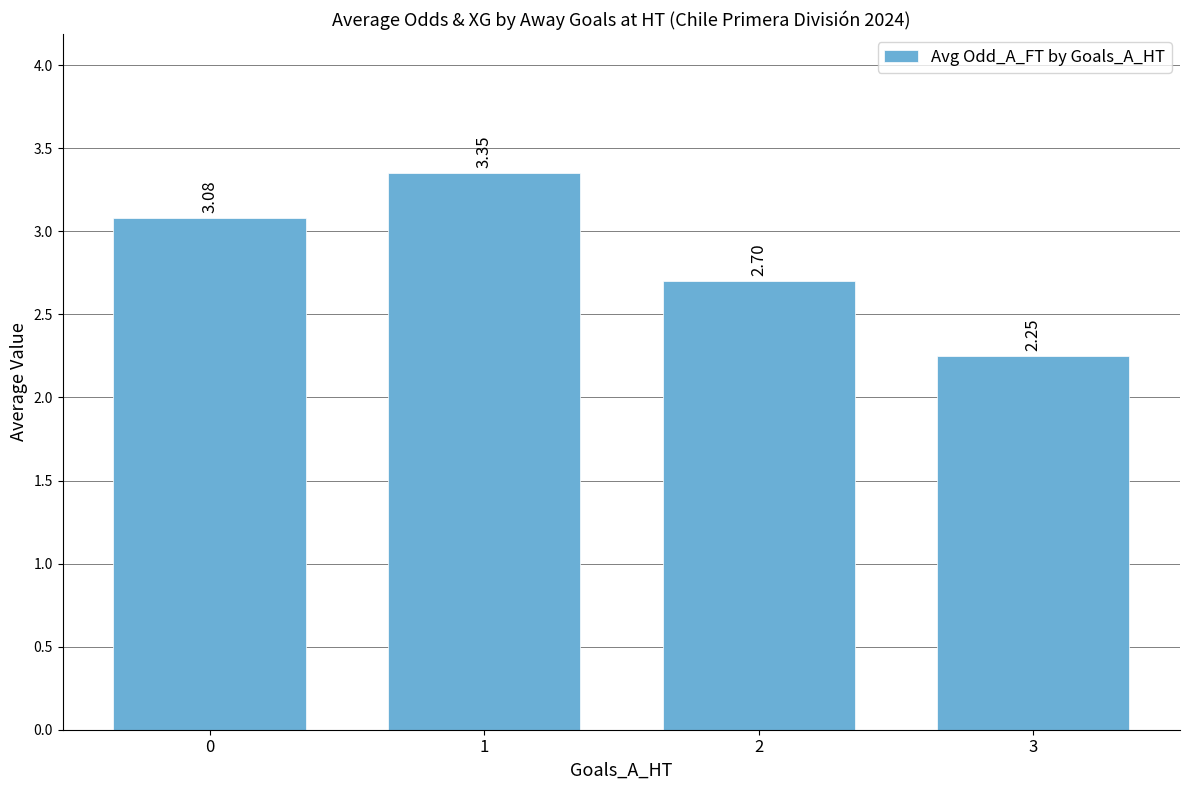

What is the ratio of the value at 1 to the value at 0?

1.1